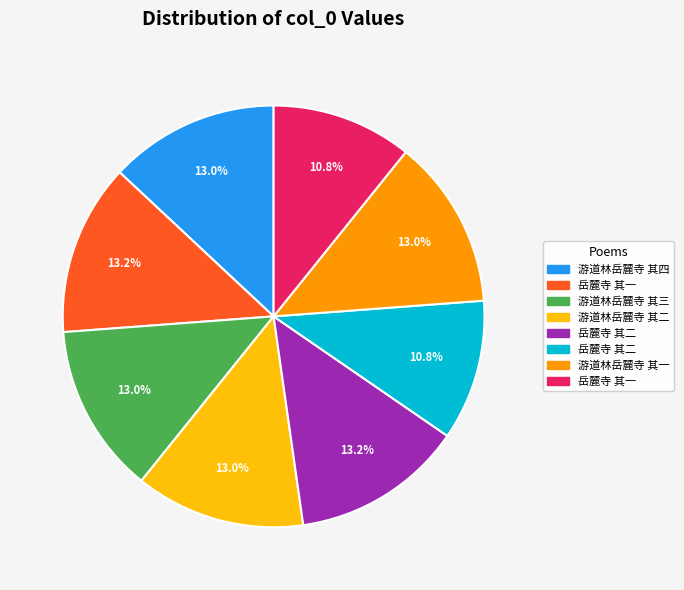

Is there any slice that represents more than half of the pie?

No